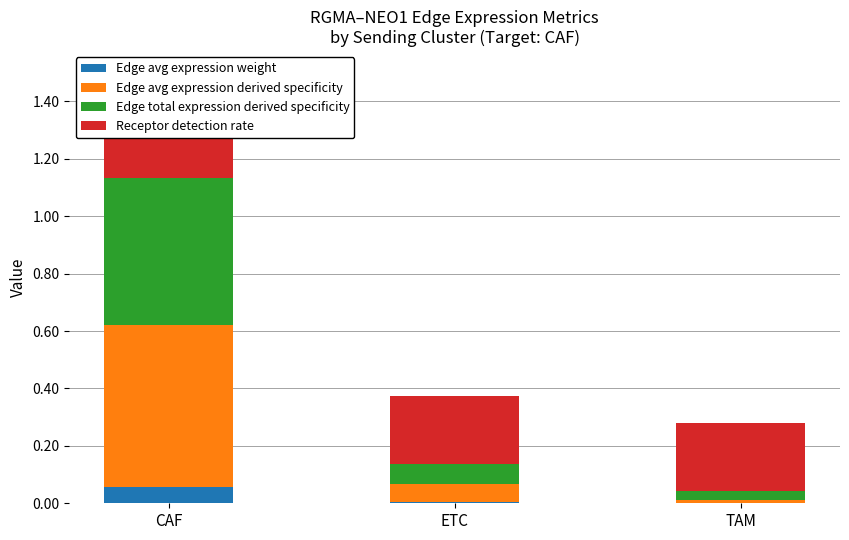

How many groups of bars are there?

3